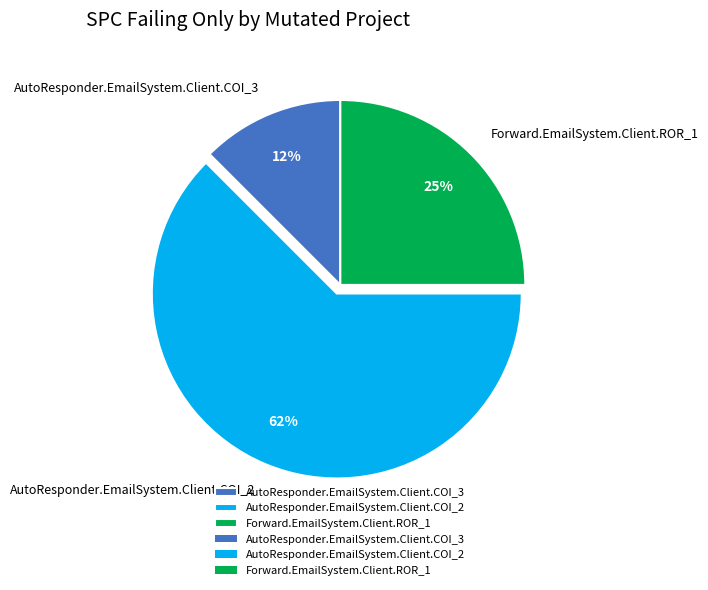

How many slices are in this pie chart?

3